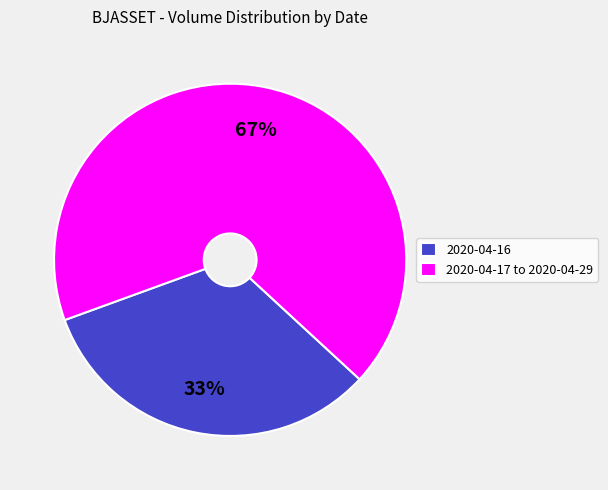

Rank the categories by value from lowest to highest.

2020-04-16, 2020-04-17 to 2020-04-29